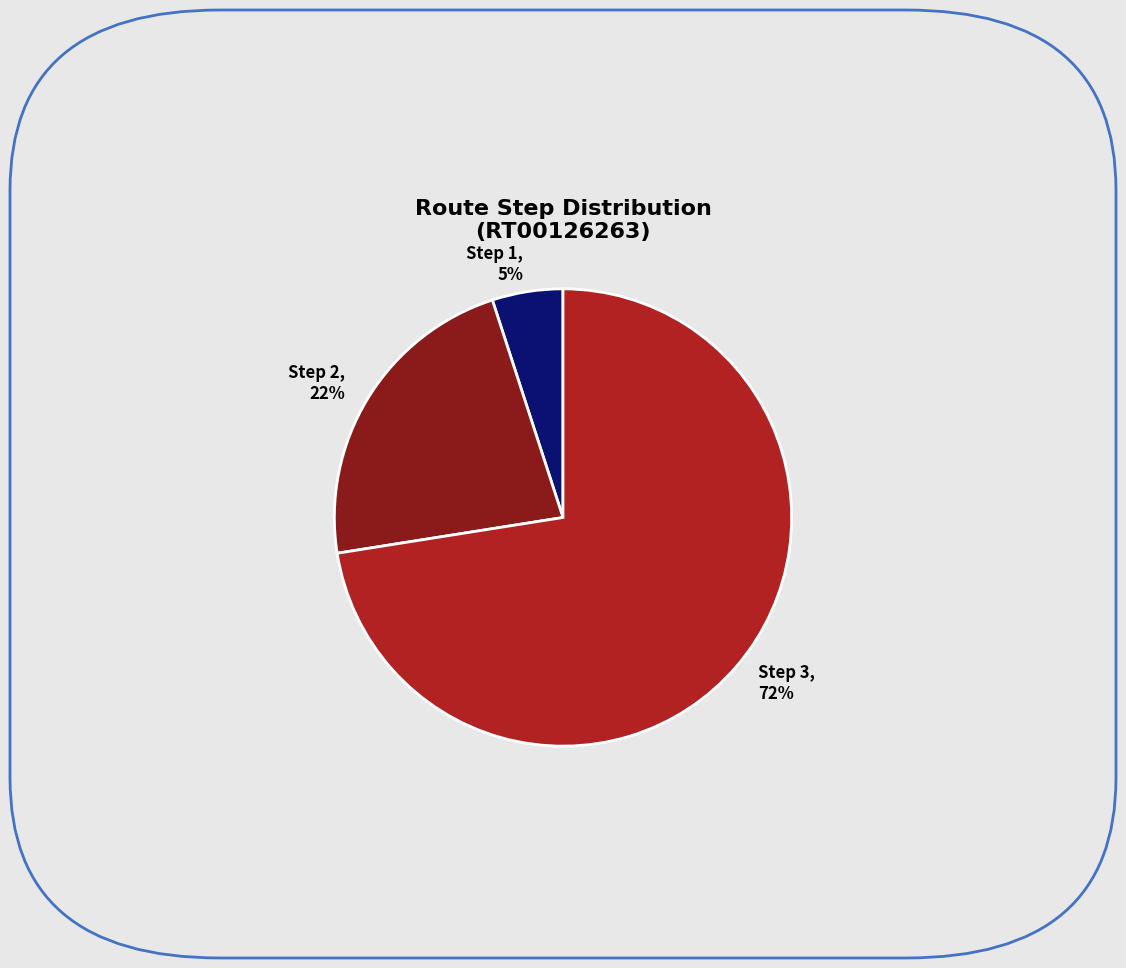

Which slice is the largest?

Step 3